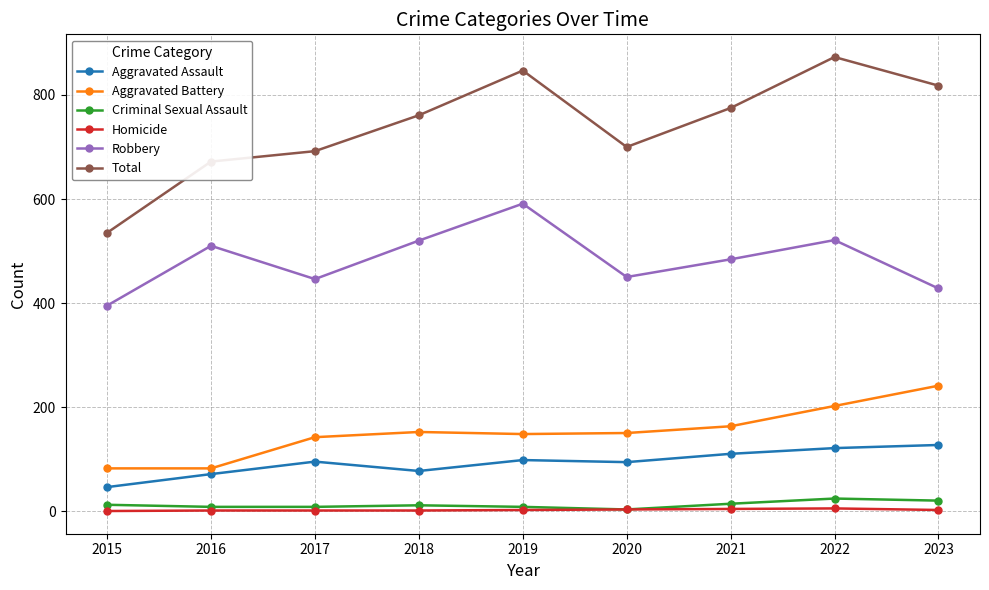

What is the total value across all series at 2019?

1694